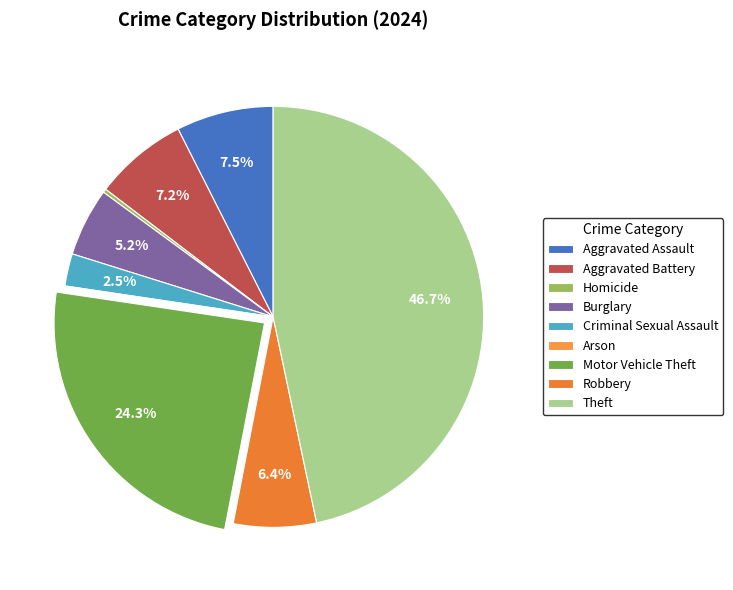

Does Motor Vehicle Theft account for over 50% of the chart?

No